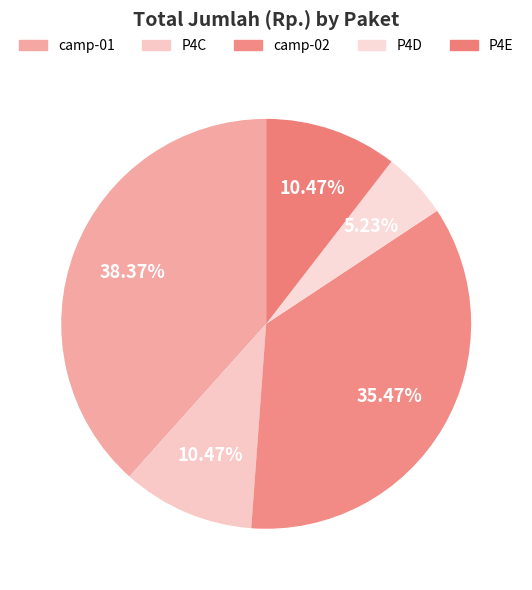

How many segments does this pie chart have?

5